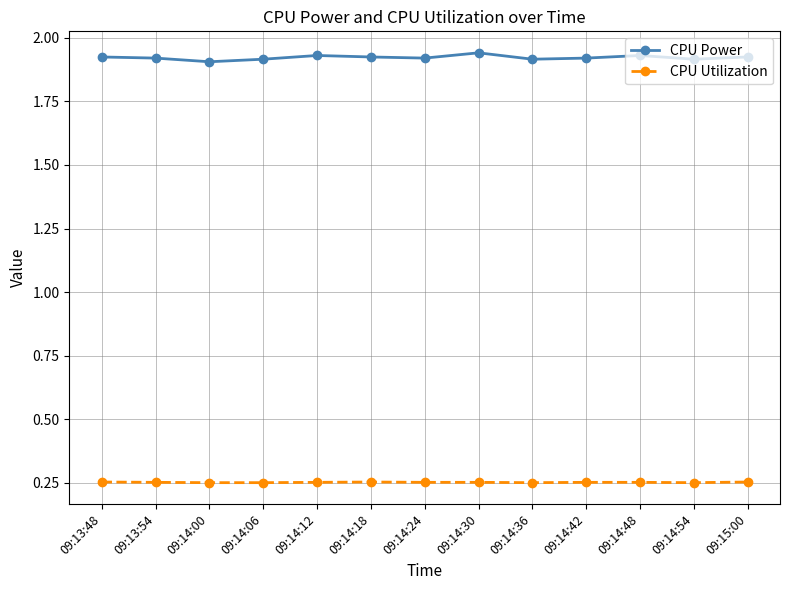

True or false: CPU Power has more than 0 interior local peaks.

True